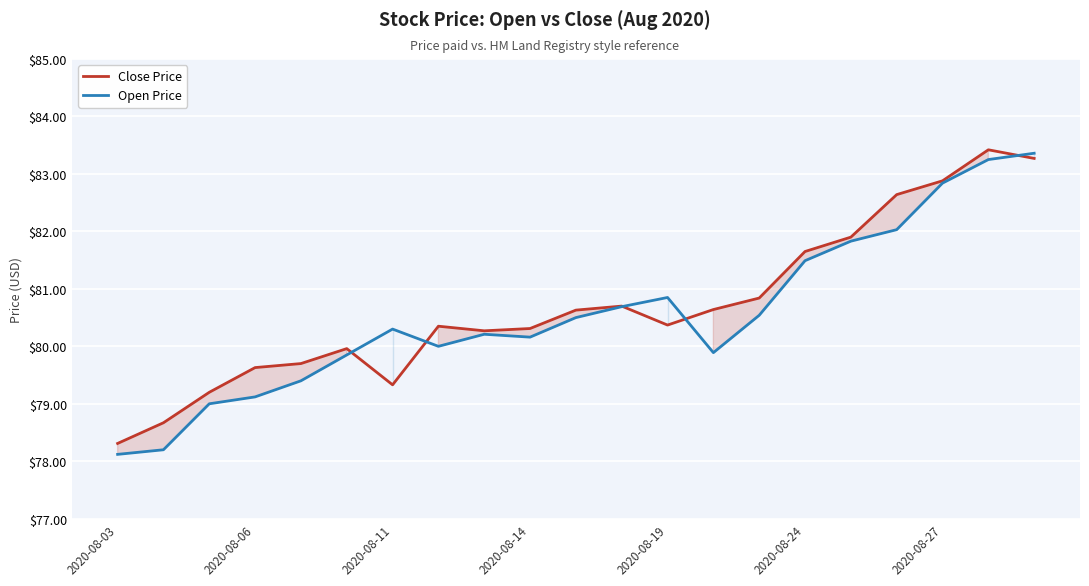

What is the difference between the maximum and second lowest values in the Open Price series?

5.2